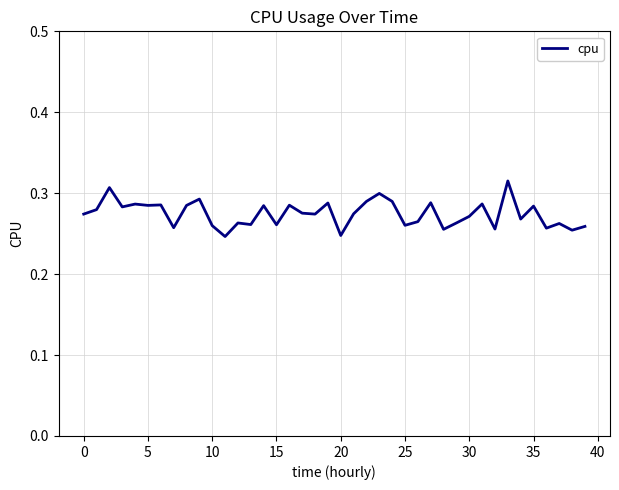

What is the greatest value displayed?

0.3